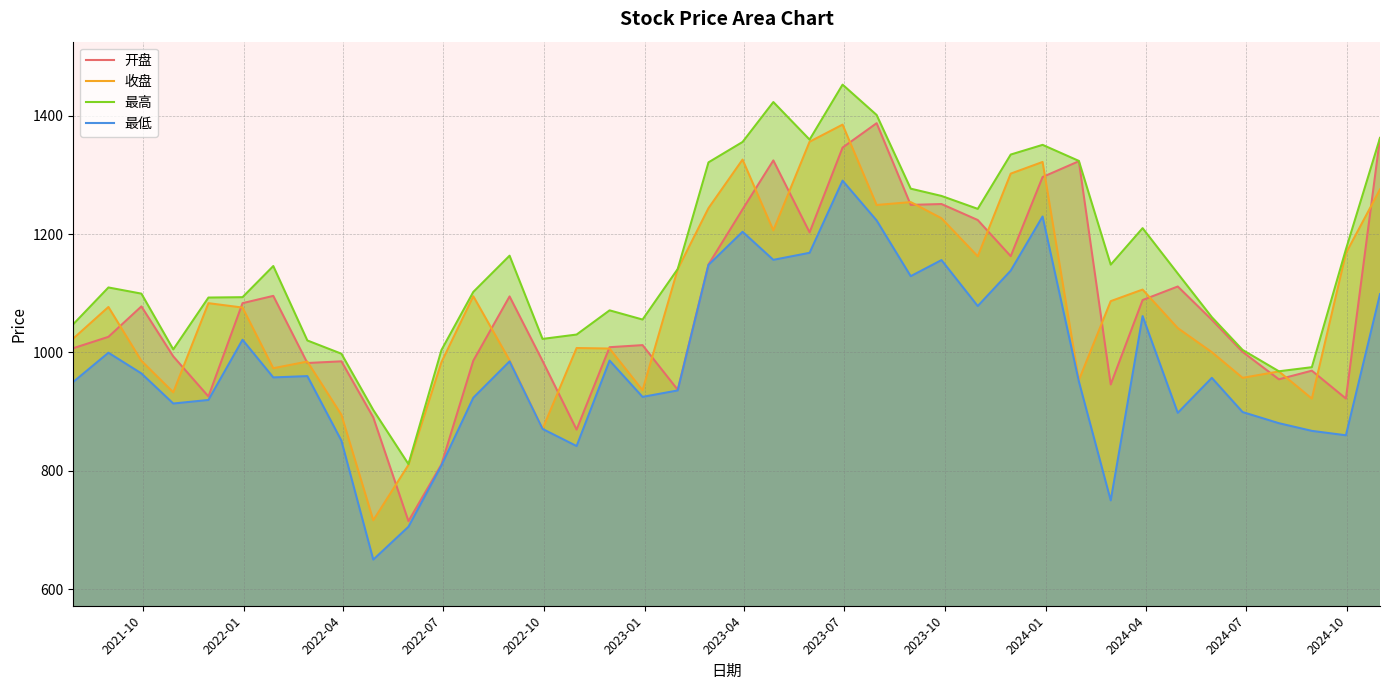

True or false: 最低 has more than 1 interior local peaks.

True